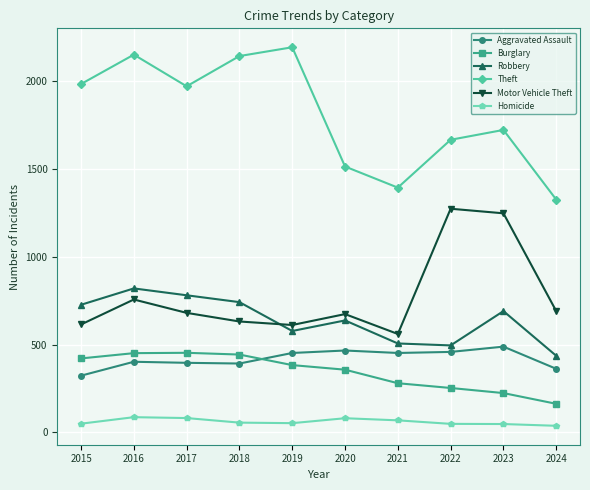

Is the value of Robbery at 2015 greater than the value of Theft at 2024?

No